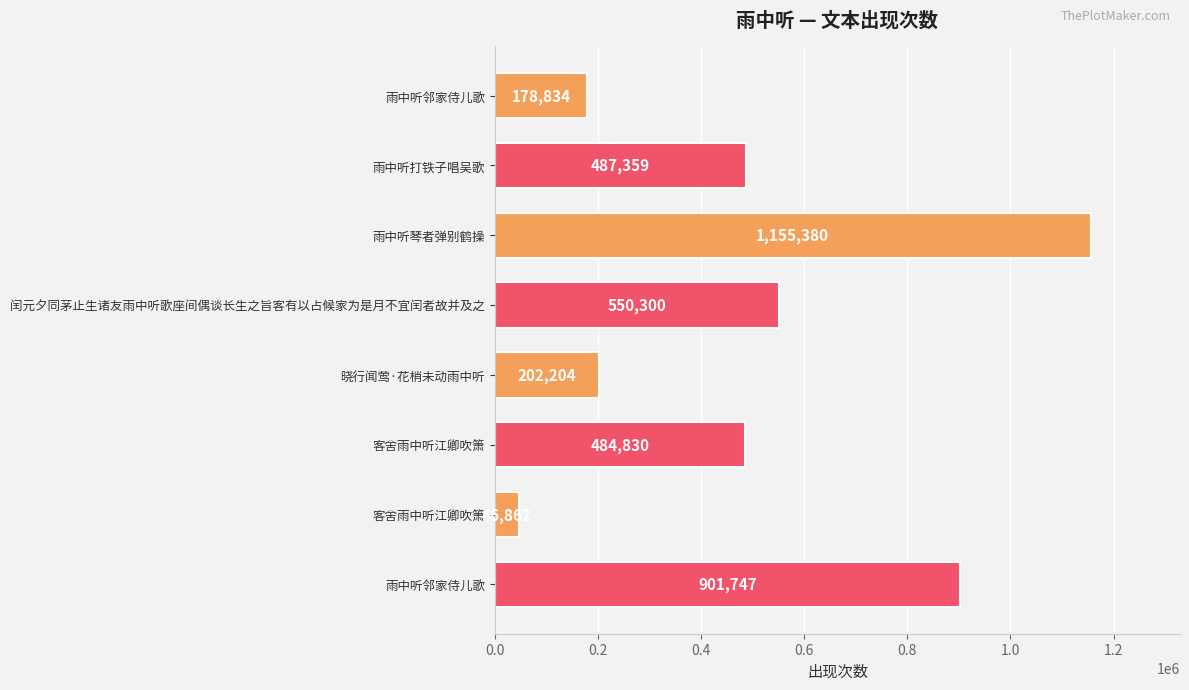

What is the average value?

500940